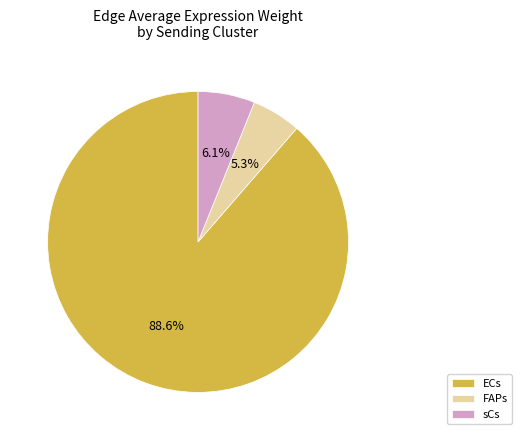

To the nearest percent, what is the difference between the FAPs and ECs slice percentages?

83%